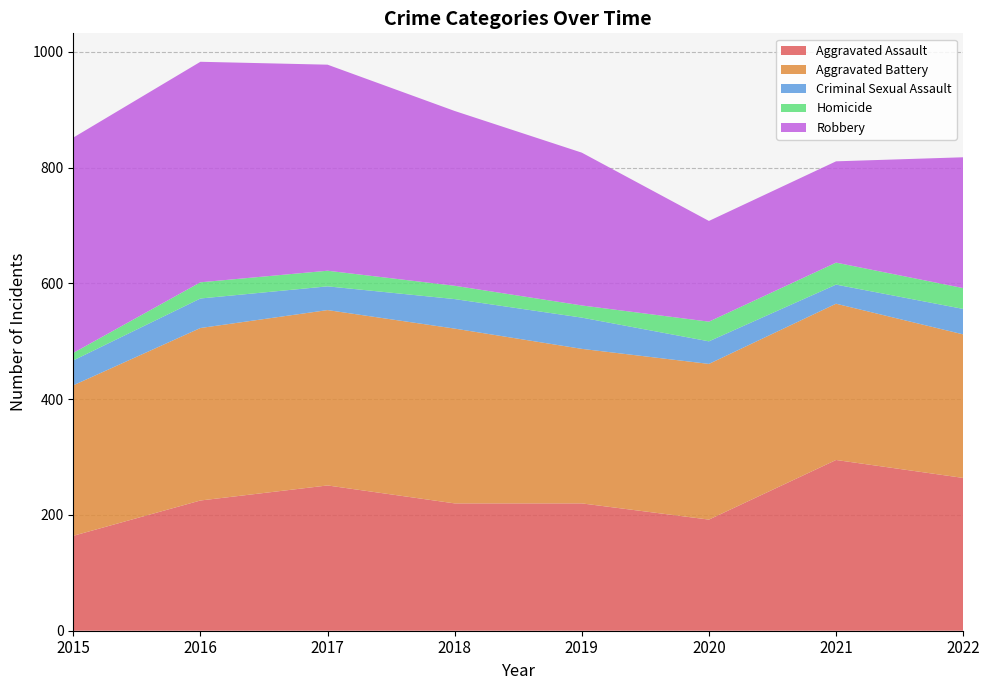

Reading left to right, transcribe all the data shown in this chart.

Aggravated Assault: 164	225	251	220	220	192	295	264
Aggravated Battery: 260	298	303	302	267	269	270	248
Criminal Sexual Assault: 43	51	41	51	54	39	33	44
Homicide: 13	28	27	23	21	34	38	36
Robbery: 372	381	356	302	264	174	175	226